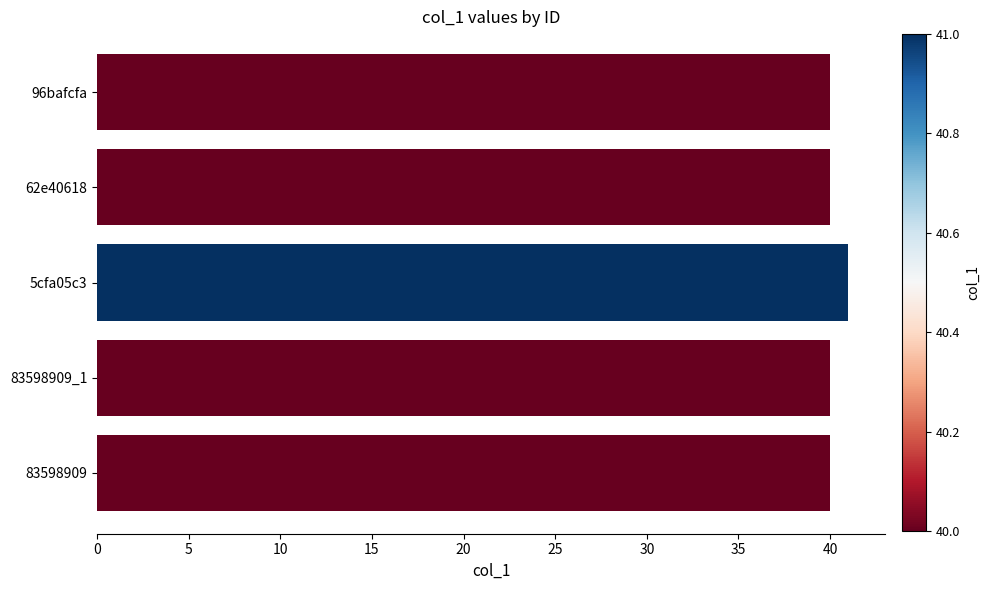

What is the maximum value shown in the chart?

41